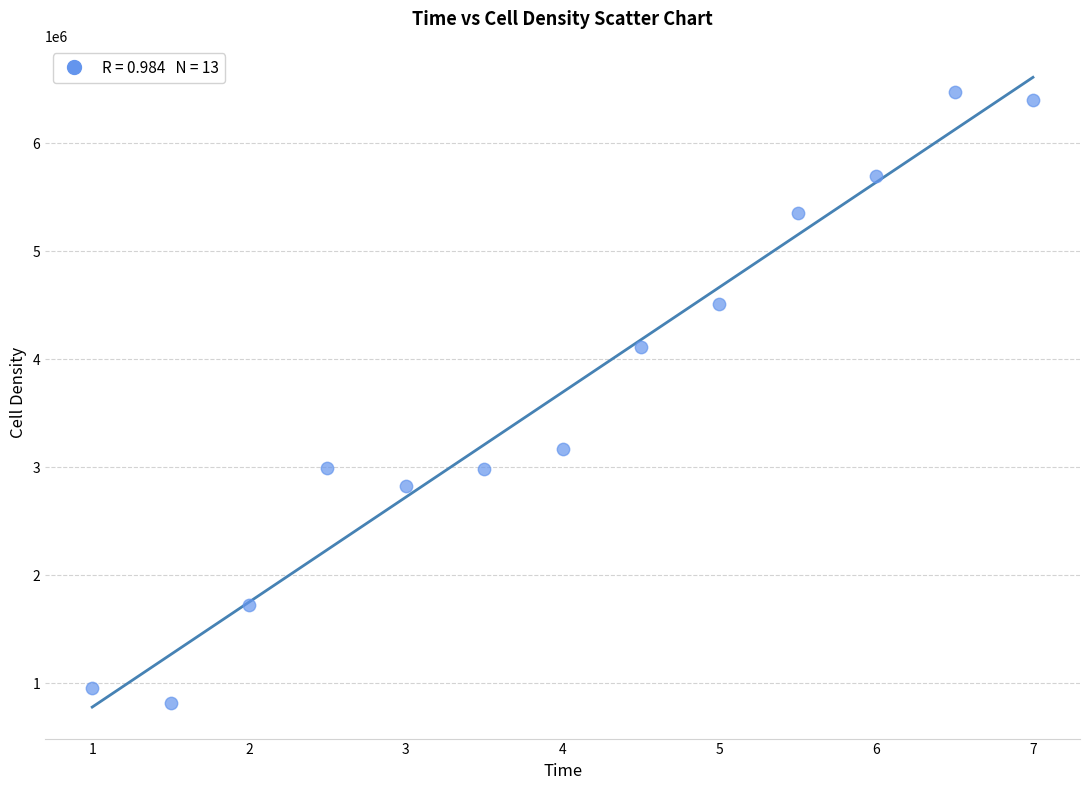

What is the range of X values (max minus min)?

6.0